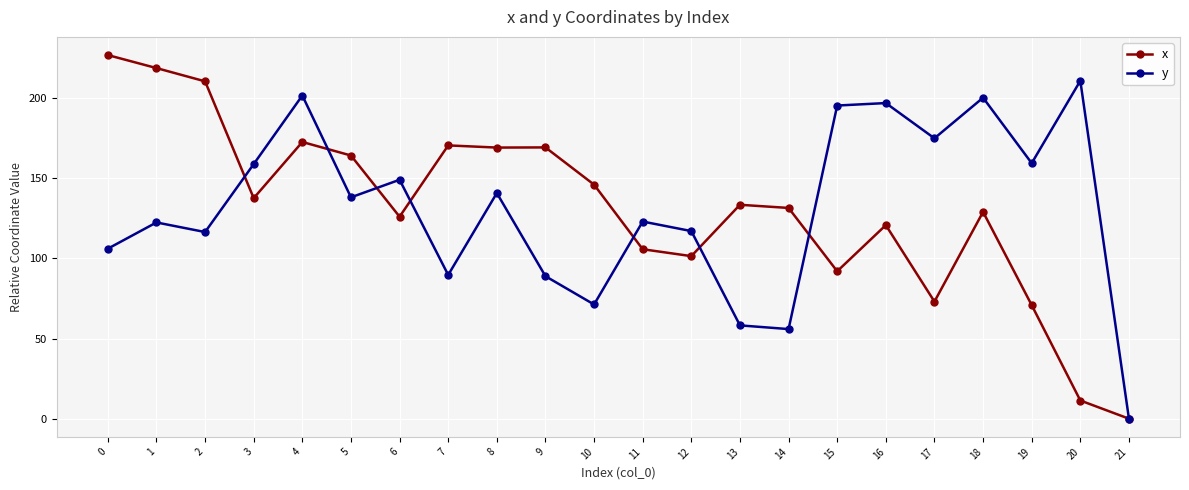

Does the chart display data point markers on the line(s)?

Yes